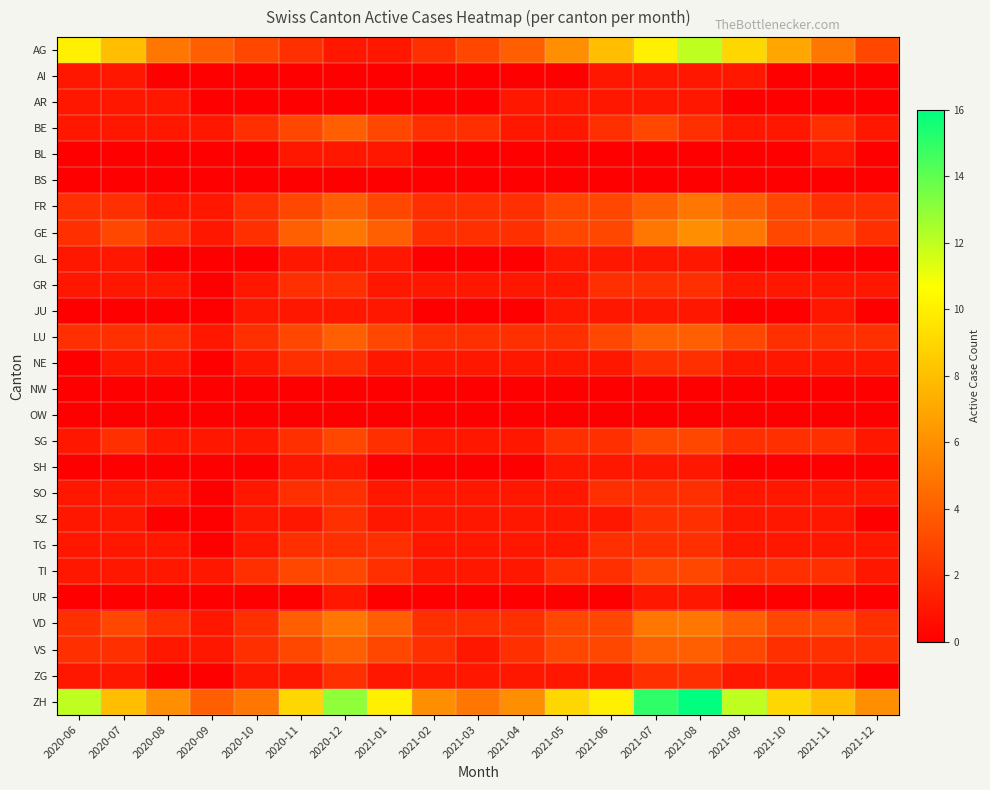

Reading left to right, extract all data points from this chart.

AG: 2020-06=10	2020-07=8	2020-08=5	2020-09=4	2020-10=3	2020-11=2	2020-12=1	2021-01=1	2021-02=2	2021-03=3	2021-04=4	2021-05=6	2021-06=8	2021-07=10	2021-08=12	2021-09=9	2021-10=7	2021-11=5	2021-12=3
AI: 2020-06=1	2020-07=1	2020-08=0	2020-09=0	2020-10=0	2020-11=0	2020-12=0	2021-01=0	2021-02=0	2021-03=0	2021-04=0	2021-05=0	2021-06=1	2021-07=1	2021-08=1	2021-09=1	2021-10=0	2021-11=0	2021-12=0
AR: 2020-06=1	2020-07=1	2020-08=1	2020-09=0	2020-10=0	2020-11=0	2020-12=0	2021-01=0	2021-02=0	2021-03=0	2021-04=1	2021-05=1	2021-06=1	2021-07=1	2021-08=1	2021-09=0	2021-10=0	2021-11=0	2021-12=0
BE: 2020-06=1	2020-07=1	2020-08=1	2020-09=1	2020-10=2	2020-11=3	2020-12=4	2021-01=3	2021-02=2	2021-03=2	2021-04=1	2021-05=1	2021-06=2	2021-07=3	2021-08=2	2021-09=1	2021-10=1	2021-11=2	2021-12=1
BL: 2020-06=0	2020-07=0	2020-08=0	2020-09=0	2020-10=0	2020-11=1	2020-12=1	2021-01=1	2021-02=0	2021-03=0	2021-04=0	2021-05=0	2021-06=0	2021-07=0	2021-08=0	2021-09=0	2021-10=0	2021-11=1	2021-12=0
BS: 2020-06=0	2020-07=0	2020-08=0	2020-09=0	2020-10=0	2020-11=0	2020-12=0	2021-01=0	2021-02=0	2021-03=0	2021-04=0	2021-05=0	2021-06=0	2021-07=0	2021-08=0	2021-09=0	2021-10=0	2021-11=0	2021-12=0
FR: 2020-06=2	2020-07=2	2020-08=1	2020-09=1	2020-10=2	2020-11=3	2020-12=4	2021-01=3	2021-02=2	2021-03=2	2021-04=2	2021-05=3	2021-06=3	2021-07=4	2021-08=5	2021-09=4	2021-10=3	2021-11=2	2021-12=2
GE: 2020-06=2	2020-07=3	2020-08=2	2020-09=1	2020-10=2	2020-11=4	2020-12=5	2021-01=4	2021-02=2	2021-03=2	2021-04=2	2021-05=3	2021-06=3	2021-07=5	2021-08=6	2021-09=5	2021-10=3	2021-11=3	2021-12=2
GL: 2020-06=1	2020-07=1	2020-08=0	2020-09=0	2020-10=0	2020-11=1	2020-12=1	2021-01=1	2021-02=0	2021-03=0	2021-04=0	2021-05=1	2021-06=1	2021-07=1	2021-08=1	2021-09=0	2021-10=0	2021-11=0	2021-12=0
GR: 2020-06=1	2020-07=1	2020-08=1	2020-09=0	2020-10=1	2020-11=2	2020-12=2	2021-01=1	2021-02=1	2021-03=1	2021-04=1	2021-05=1	2021-06=2	2021-07=2	2021-08=2	2021-09=1	2021-10=1	2021-11=1	2021-12=1
JU: 2020-06=0	2020-07=0	2020-08=0	2020-09=0	2020-10=1	2020-11=1	2020-12=1	2021-01=1	2021-02=0	2021-03=0	2021-04=0	2021-05=1	2021-06=1	2021-07=1	2021-08=1	2021-09=0	2021-10=0	2021-11=1	2021-12=0
LU: 2020-06=2	2020-07=2	2020-08=2	2020-09=1	2020-10=2	2020-11=3	2020-12=4	2021-01=3	2021-02=2	2021-03=2	2021-04=2	2021-05=2	2021-06=3	2021-07=4	2021-08=4	2021-09=3	2021-10=2	2021-11=2	2021-12=2
NE: 2020-06=0	2020-07=1	2020-08=1	2020-09=0	2020-10=1	2020-11=2	2020-12=2	2021-01=1	2021-02=1	2021-03=1	2021-04=1	2021-05=1	2021-06=1	2021-07=2	2021-08=2	2021-09=1	2021-10=1	2021-11=1	2021-12=1
NW: 2020-06=0	2020-07=0	2020-08=0	2020-09=0	2020-10=0	2020-11=0	2020-12=0	2021-01=0	2021-02=0	2021-03=0	2021-04=0	2021-05=0	2021-06=0	2021-07=0	2021-08=0	2021-09=0	2021-10=0	2021-11=0	2021-12=0
OW: 2020-06=0	2020-07=0	2020-08=0	2020-09=0	2020-10=0	2020-11=0	2020-12=0	2021-01=0	2021-02=0	2021-03=0	2021-04=0	2021-05=0	2021-06=0	2021-07=0	2021-08=0	2021-09=0	2021-10=0	2021-11=0	2021-12=0
SG: 2020-06=1	2020-07=2	2020-08=1	2020-09=1	2020-10=1	2020-11=2	2020-12=3	2021-01=2	2021-02=1	2021-03=1	2021-04=1	2021-05=2	2021-06=2	2021-07=3	2021-08=3	2021-09=2	2021-10=2	2021-11=2	2021-12=1
SH: 2020-06=0	2020-07=0	2020-08=0	2020-09=0	2020-10=0	2020-11=1	2020-12=1	2021-01=0	2021-02=0	2021-03=0	2021-04=0	2021-05=1	2021-06=1	2021-07=1	2021-08=1	2021-09=0	2021-10=0	2021-11=0	2021-12=0
SO: 2020-06=1	2020-07=1	2020-08=1	2020-09=0	2020-10=1	2020-11=2	2020-12=2	2021-01=1	2021-02=1	2021-03=1	2021-04=1	2021-05=1	2021-06=2	2021-07=2	2021-08=2	2021-09=1	2021-10=1	2021-11=1	2021-12=1
SZ: 2020-06=1	2020-07=1	2020-08=0	2020-09=0	2020-10=1	2020-11=1	2020-12=2	2021-01=1	2021-02=1	2021-03=1	2021-04=1	2021-05=1	2021-06=1	2021-07=2	2021-08=2	2021-09=1	2021-10=1	2021-11=1	2021-12=0
TG: 2020-06=1	2020-07=1	2020-08=1	2020-09=0	2020-10=1	2020-11=2	2020-12=2	2021-01=2	2021-02=1	2021-03=1	2021-04=1	2021-05=1	2021-06=2	2021-07=2	2021-08=2	2021-09=1	2021-10=1	2021-11=1	2021-12=1
TI: 2020-06=1	2020-07=1	2020-08=1	2020-09=1	2020-10=2	2020-11=3	2020-12=3	2021-01=2	2021-02=1	2021-03=1	2021-04=1	2021-05=2	2021-06=2	2021-07=3	2021-08=3	2021-09=2	2021-10=2	2021-11=2	2021-12=1
UR: 2020-06=0	2020-07=0	2020-08=0	2020-09=0	2020-10=0	2020-11=0	2020-12=1	2021-01=0	2021-02=0	2021-03=0	2021-04=0	2021-05=0	2021-06=0	2021-07=1	2021-08=1	2021-09=0	2021-10=0	2021-11=0	2021-12=0
VD: 2020-06=2	2020-07=3	2020-08=2	2020-09=1	2020-10=2	2020-11=4	2020-12=5	2021-01=4	2021-02=2	2021-03=2	2021-04=2	2021-05=3	2021-06=3	2021-07=5	2021-08=5	2021-09=4	2021-10=3	2021-11=3	2021-12=2
VS: 2020-06=2	2020-07=2	2020-08=1	2020-09=1	2020-10=2	2020-11=3	2020-12=4	2021-01=3	2021-02=2	2021-03=1	2021-04=2	2021-05=3	2021-06=3	2021-07=4	2021-08=4	2021-09=3	2021-10=2	2021-11=2	2021-12=2
ZG: 2020-06=1	2020-07=1	2020-08=0	2020-09=0	2020-10=1	2020-11=1	2020-12=2	2021-01=1	2021-02=1	2021-03=1	2021-04=1	2021-05=1	2021-06=1	2021-07=2	2021-08=2	2021-09=1	2021-10=1	2021-11=1	2021-12=0
ZH: 2020-06=12	2020-07=8	2020-08=6	2020-09=4	2020-10=5	2020-11=9	2020-12=13	2021-01=10	2021-02=6	2021-03=5	2021-04=6	2021-05=9	2021-06=10	2021-07=15	2021-08=16	2021-09=12	2021-10=9	2021-11=8	2021-12=6